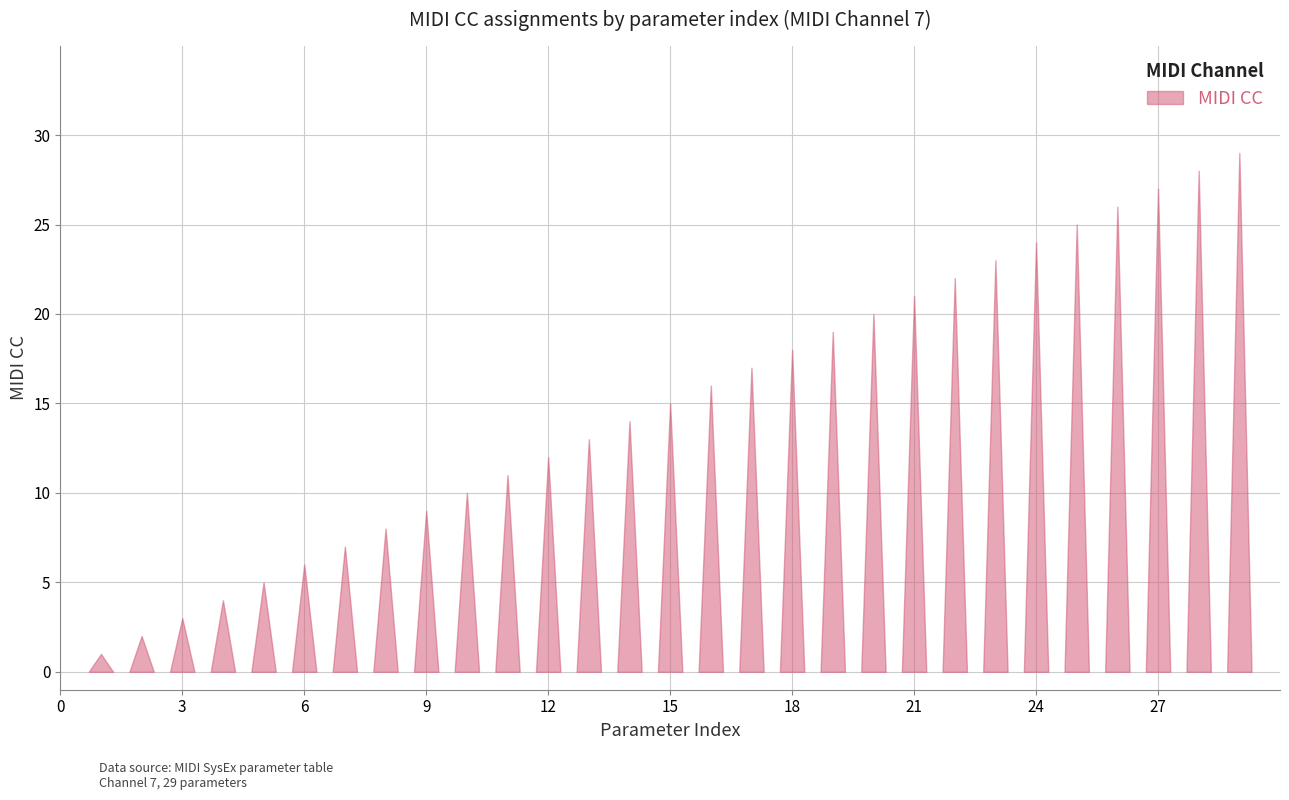

Is it true that the value at 18 is 24?

False